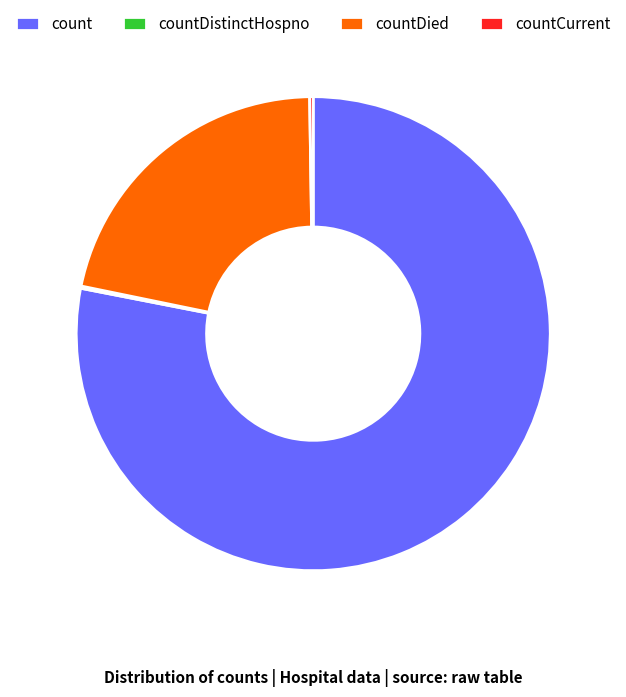

Is it true that countDied is 22% of the pie?

True